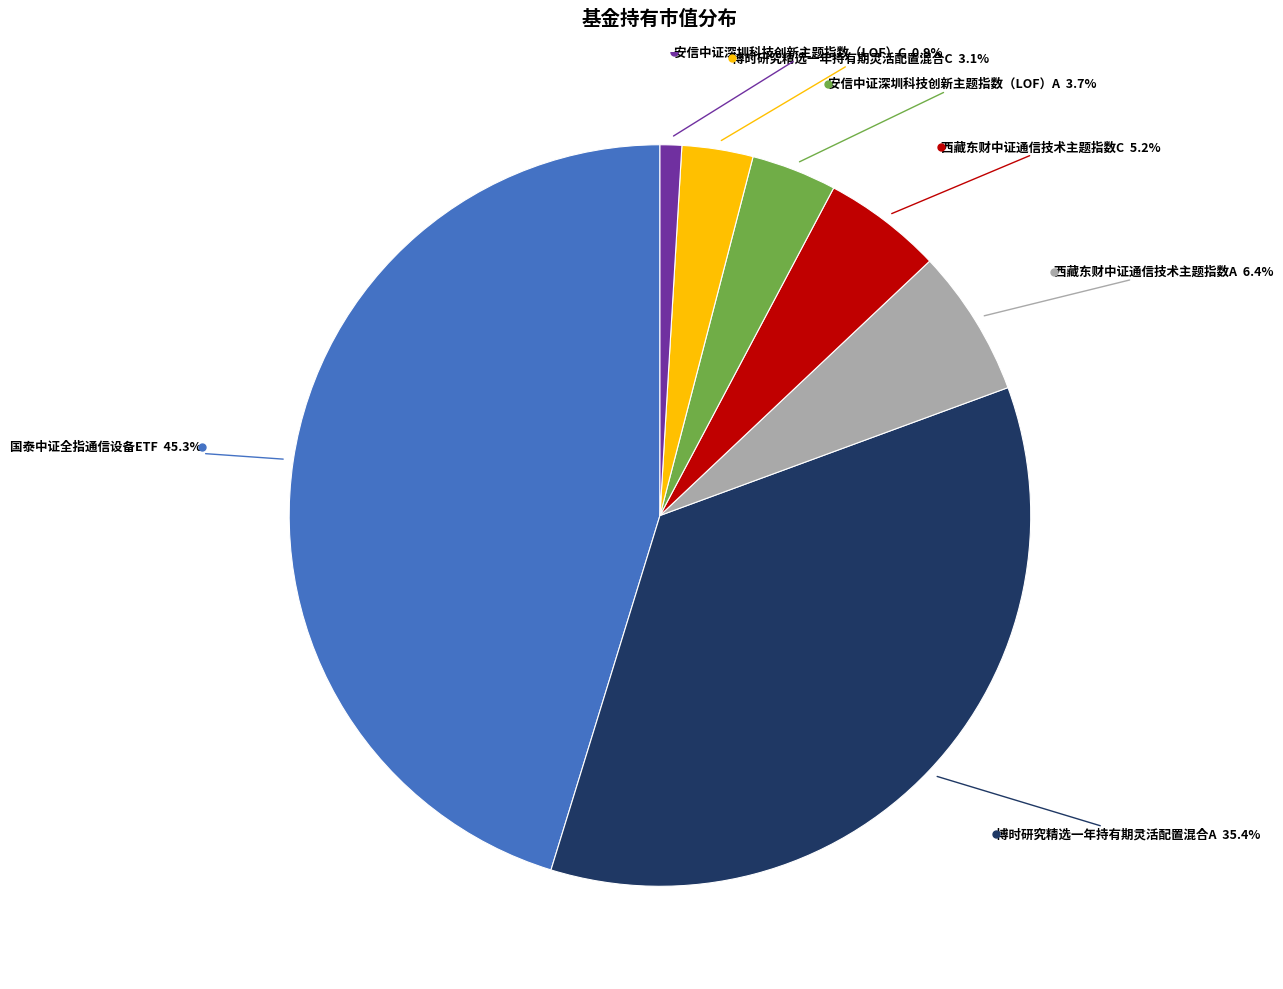

Is there a majority slice in this chart?

No